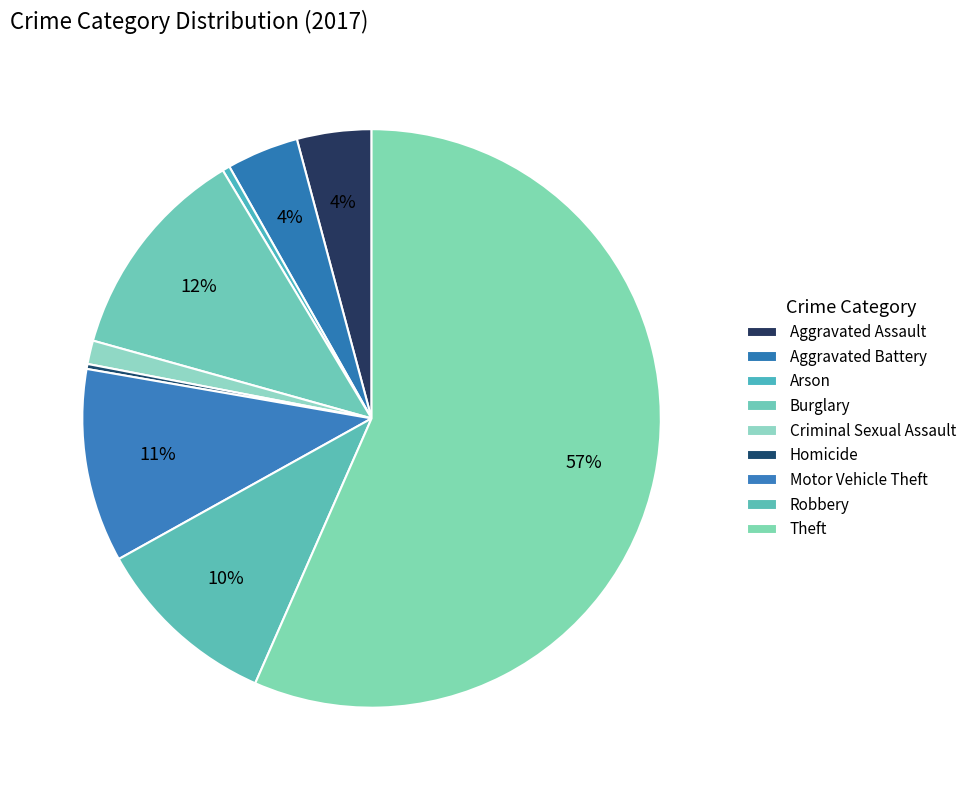

To the nearest percent, what percentage of the pie is Aggravated Battery?

4%